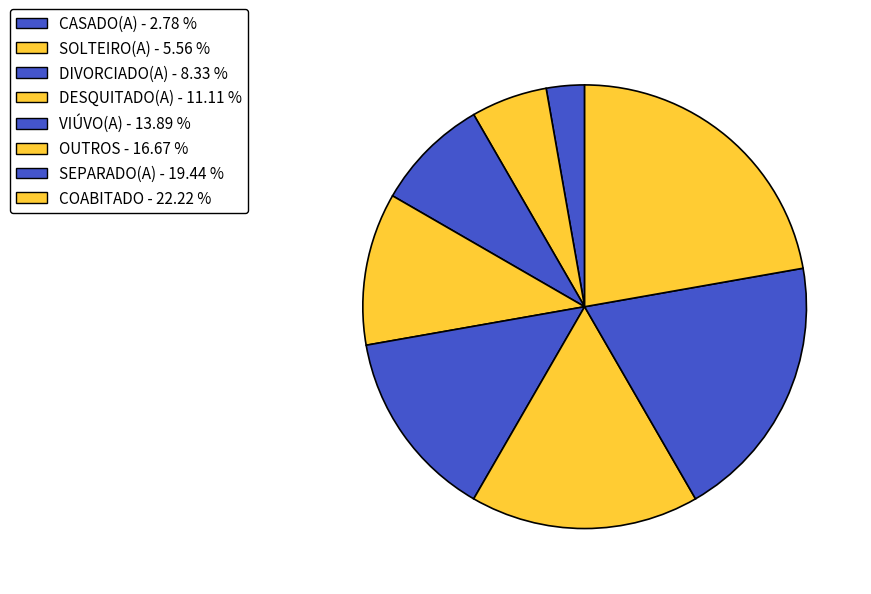

Which category has the biggest portion of the pie?

COABITADO